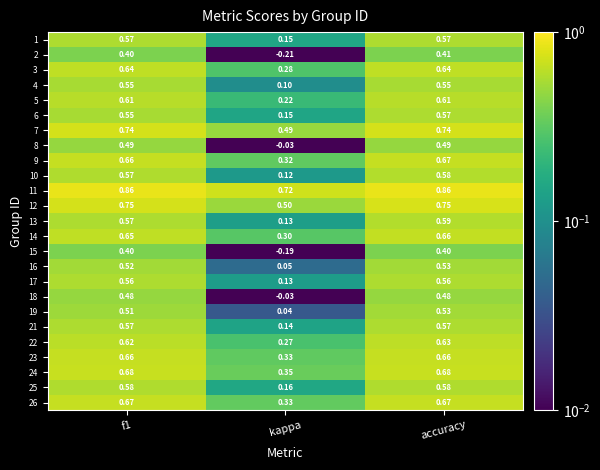

At which label does 14 reach its minimum?

kappa